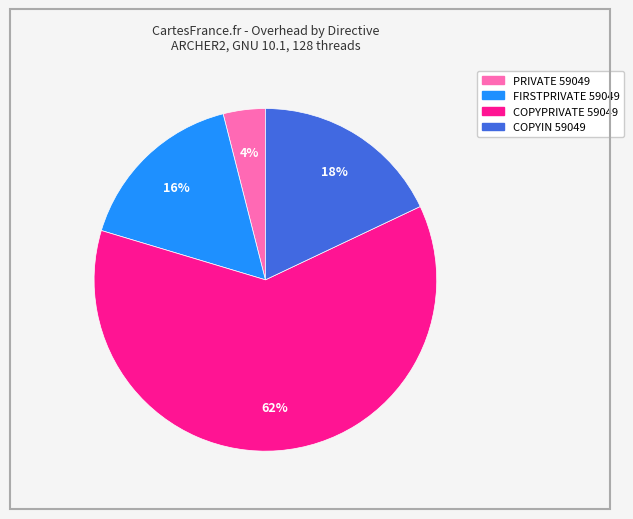

Do COPYPRIVATE 59049 and COPYIN 59049 together represent more than half of the pie?

Yes